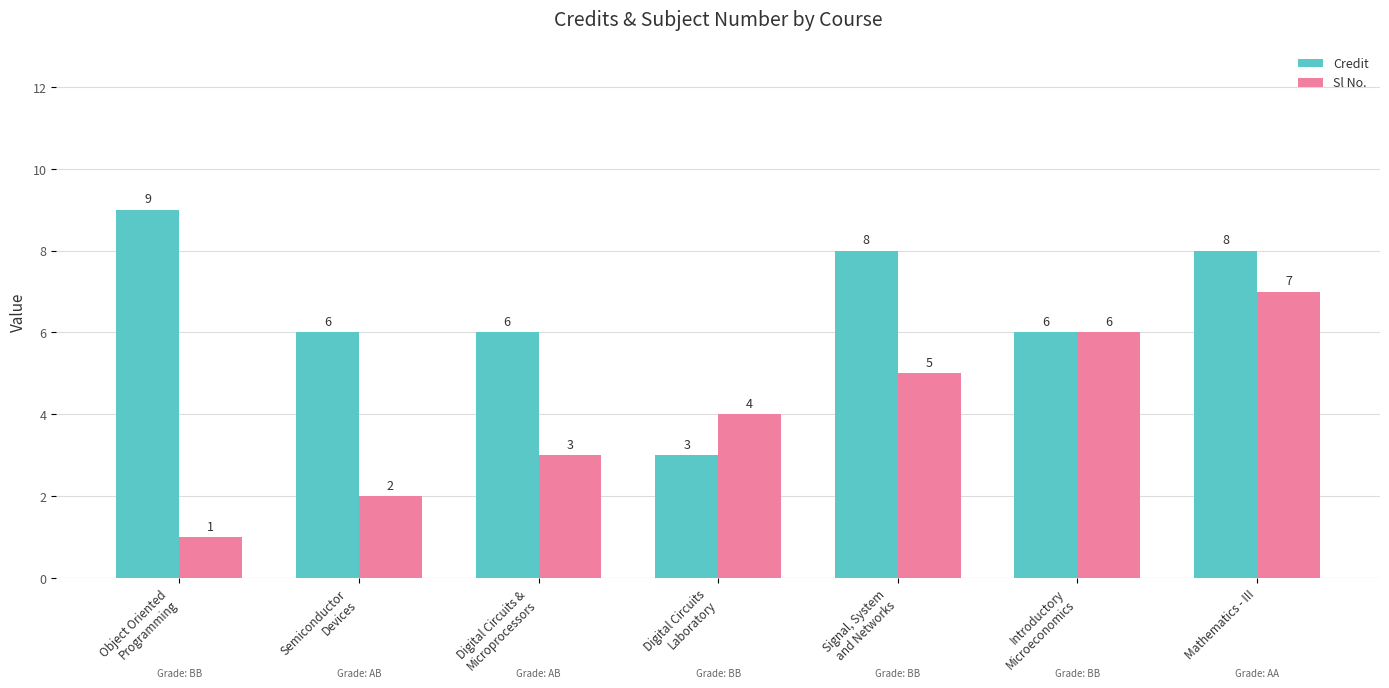

What position from the left is Mathematics - III?

7